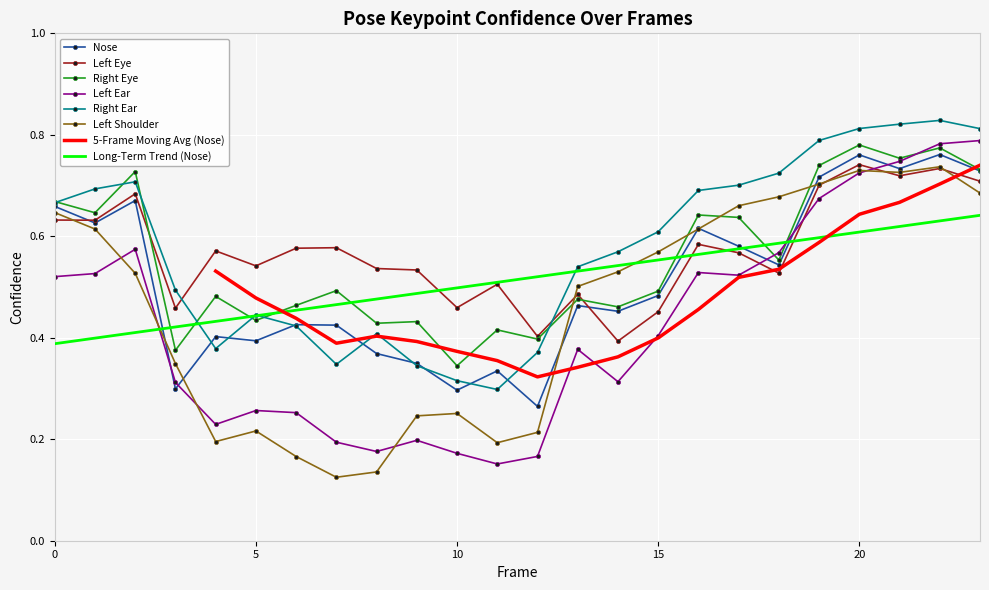

True or false: a_right_ear_confidence and a_left_eye_confidence intersect in this chart.

True